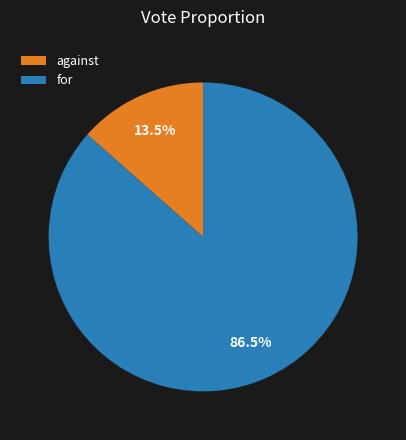

Which slice represents more than half of the pie?

for